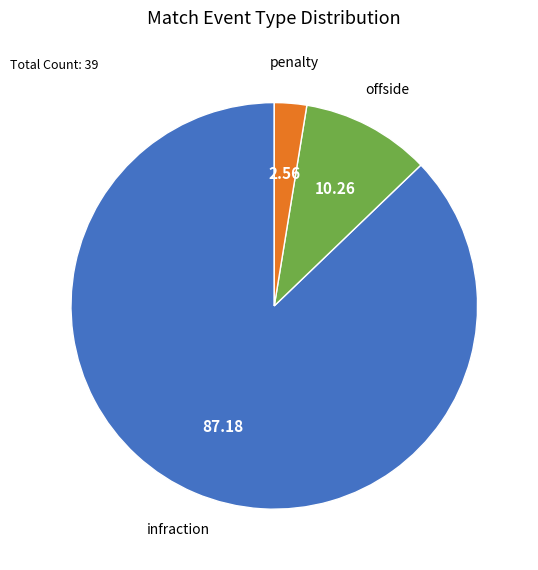

Is there a majority slice in this chart?

Yes